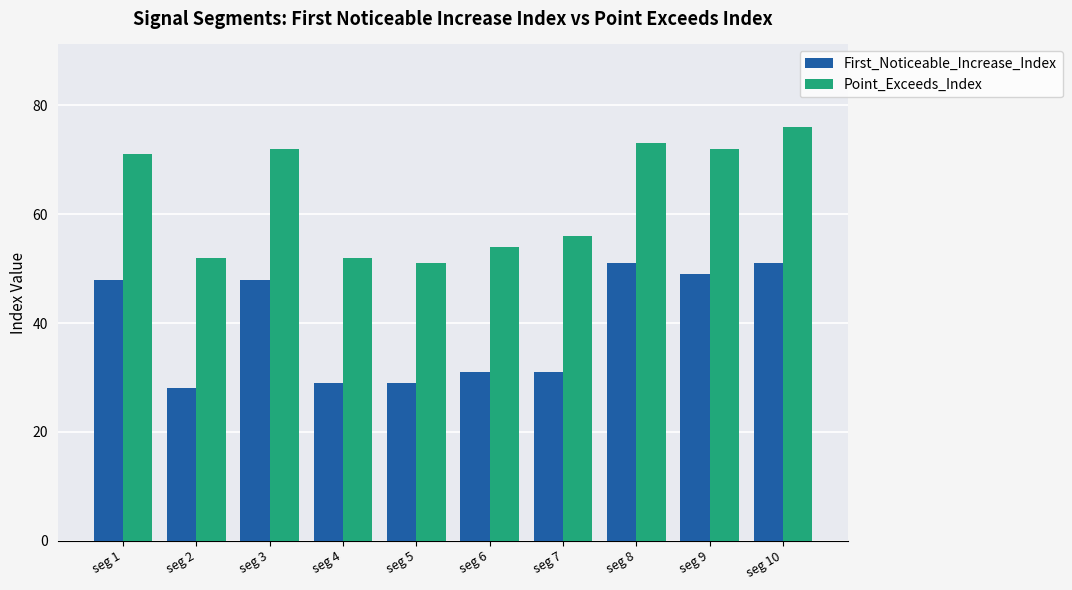

How many values in the Point_Exceeds_Index series are below 71?

5